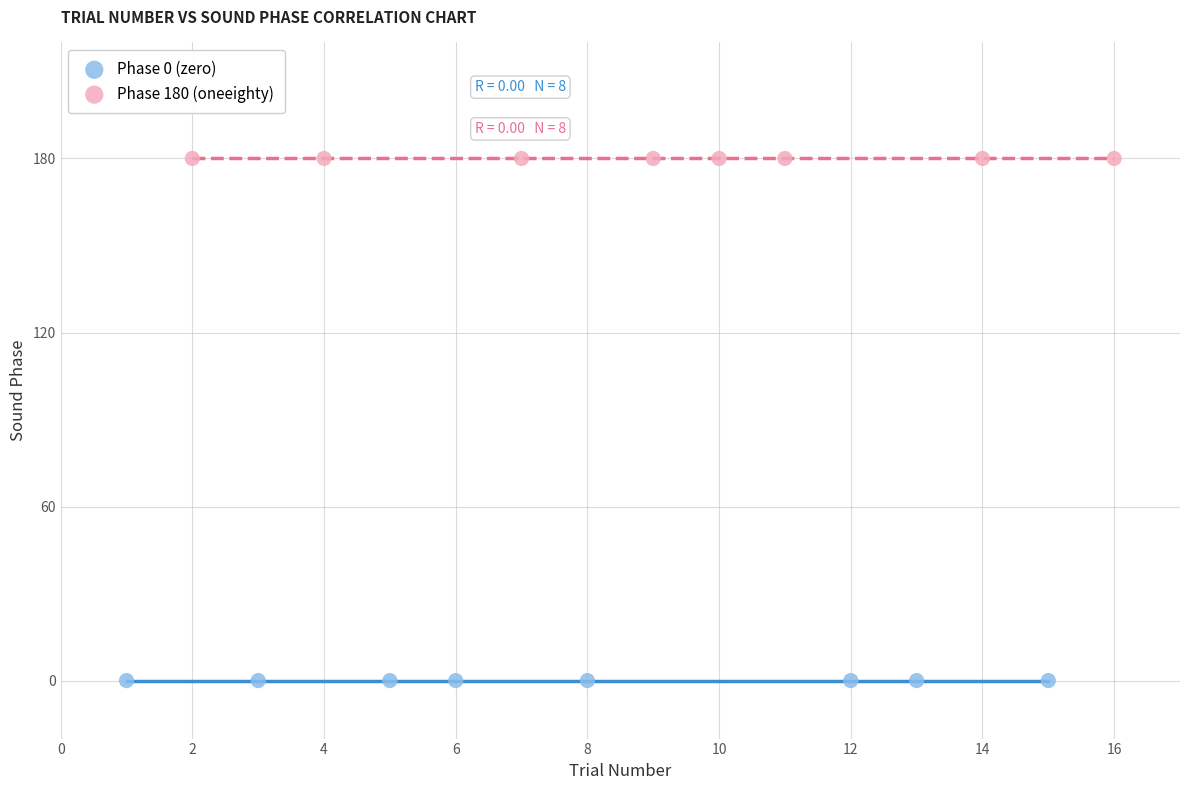

Which series contains the highest Y value?

Phase 180 (oneeighty)